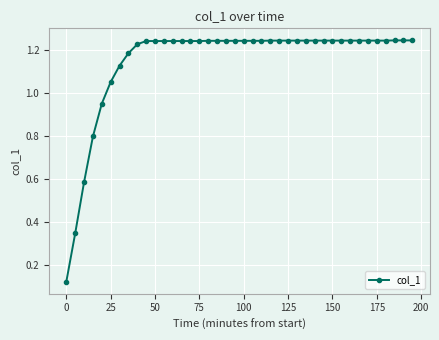

What is the difference between the second highest and second lowest values?

0.9